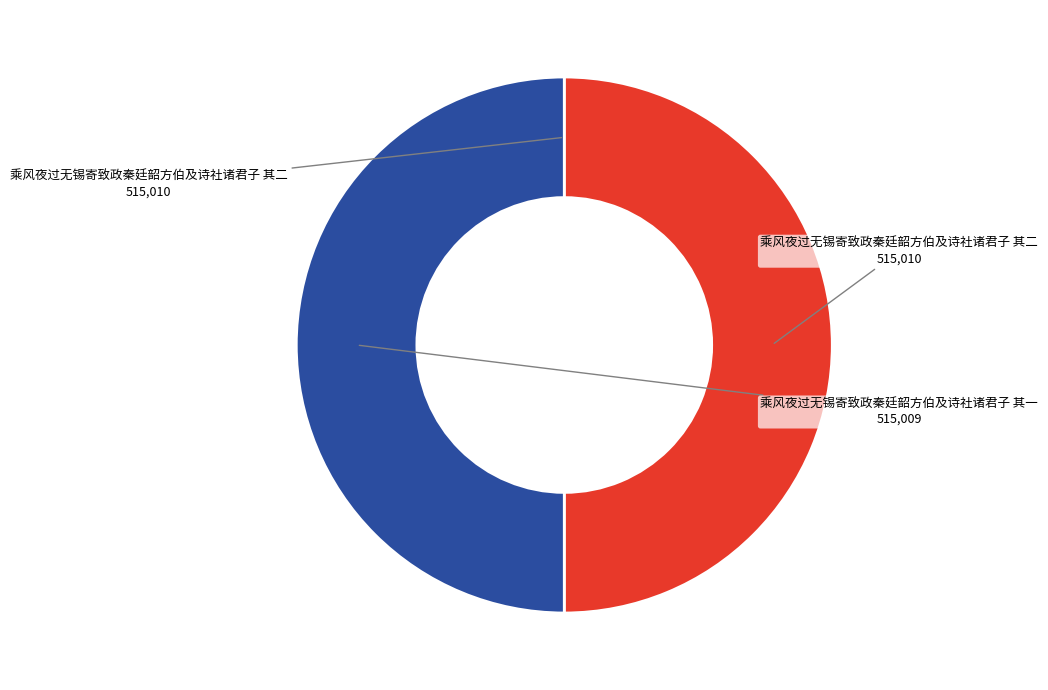

Which category has the smallest portion of the pie?

乘风夜过无锡寄致政秦廷韶方伯及诗社诸君子 其一